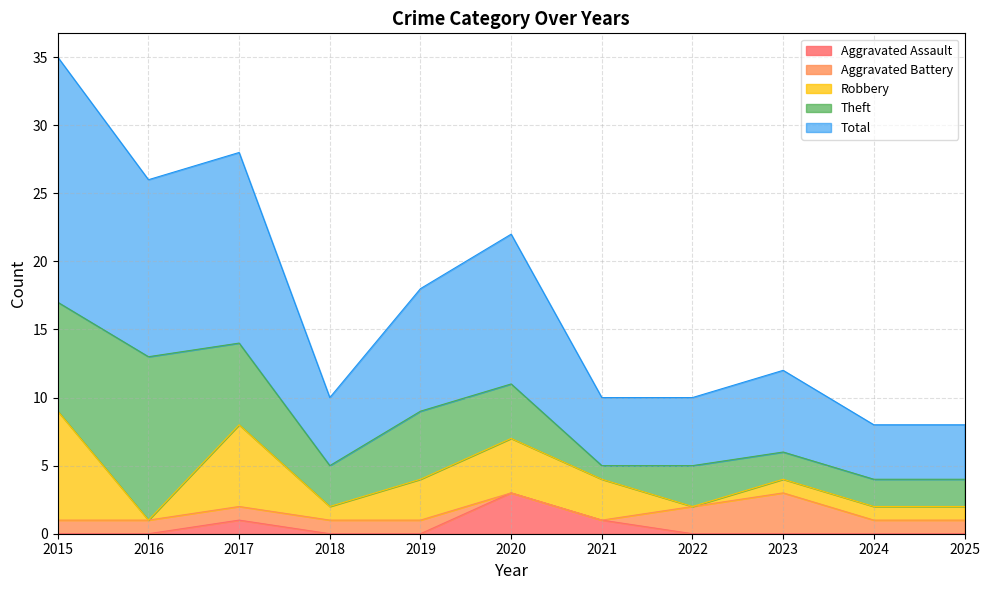

True or false: Total and Theft intersect in this chart.

False